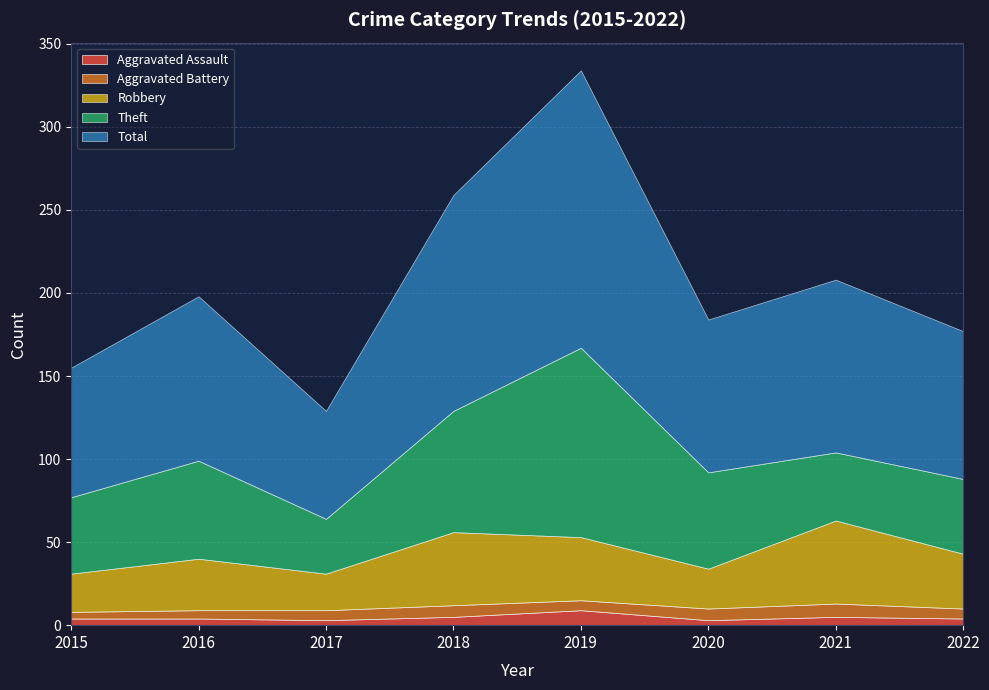

Where is the first local maximum for Total?

2016